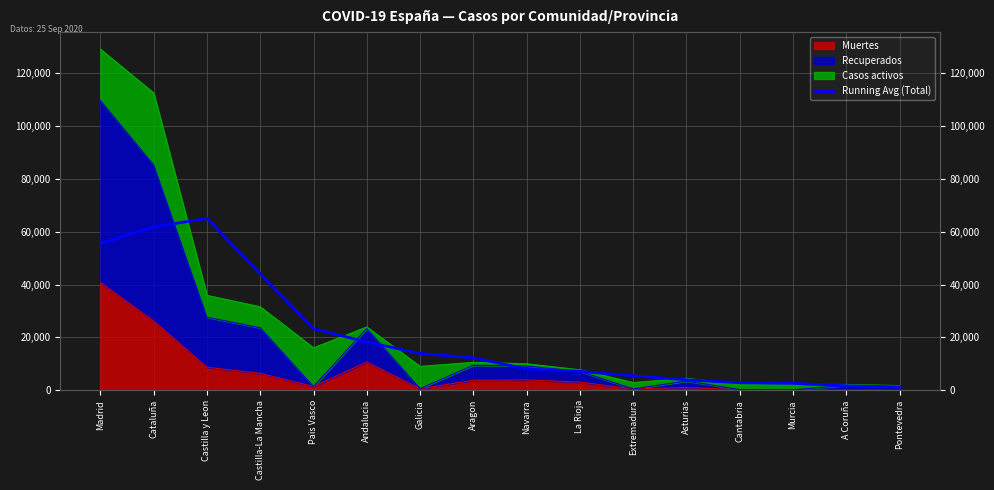

Reading right to left, list all the values displayed in this chart.

Pontevedra=1258.0	A Coruña=1707.2	Murcia=2615.2	Cantabria=2844.2	Asturias=3954.8	Extremadura=5494.8	La Rioja=7158.4	Navarra=8058.6	Aragon=12265.6	Galicia=13930.2	Andalucia=18239.2	Pais Vasco=23304.4	Castilla-La Mancha=43986.4	Castilla y Leon=64998.2	Cataluña=61785.4	Madrid=55470.8